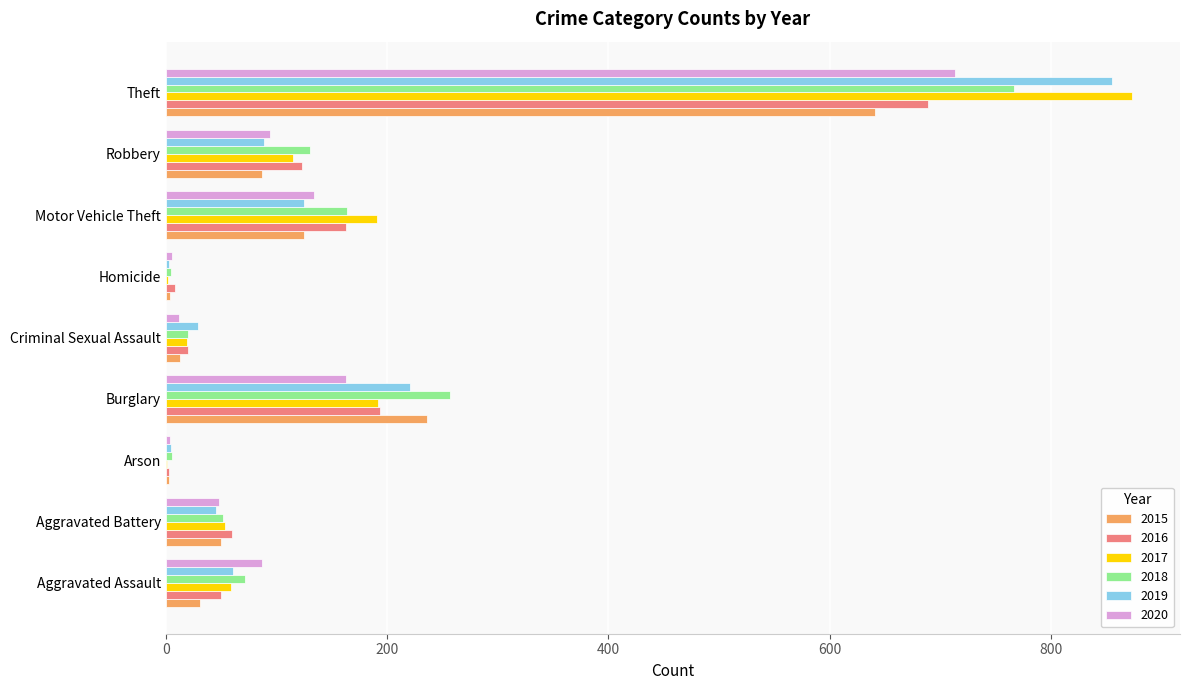

Is it true that 2018 equals 72 at Aggravated Assault?

True